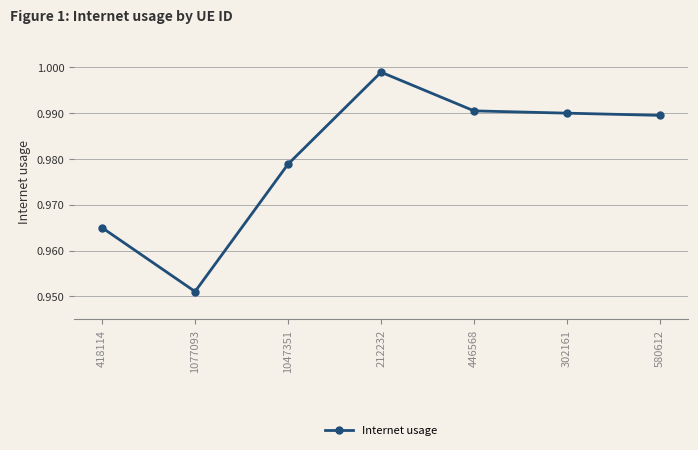

How many lines are shown in the chart?

1